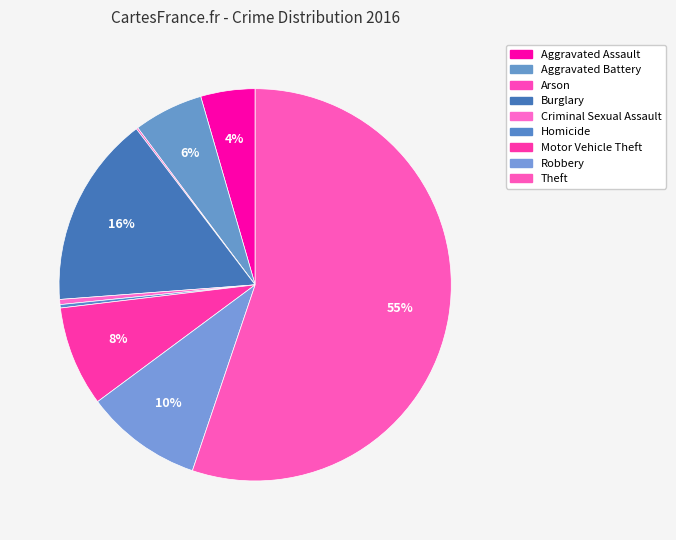

To the nearest percent, what percentage of the pie is Burglary?

16%